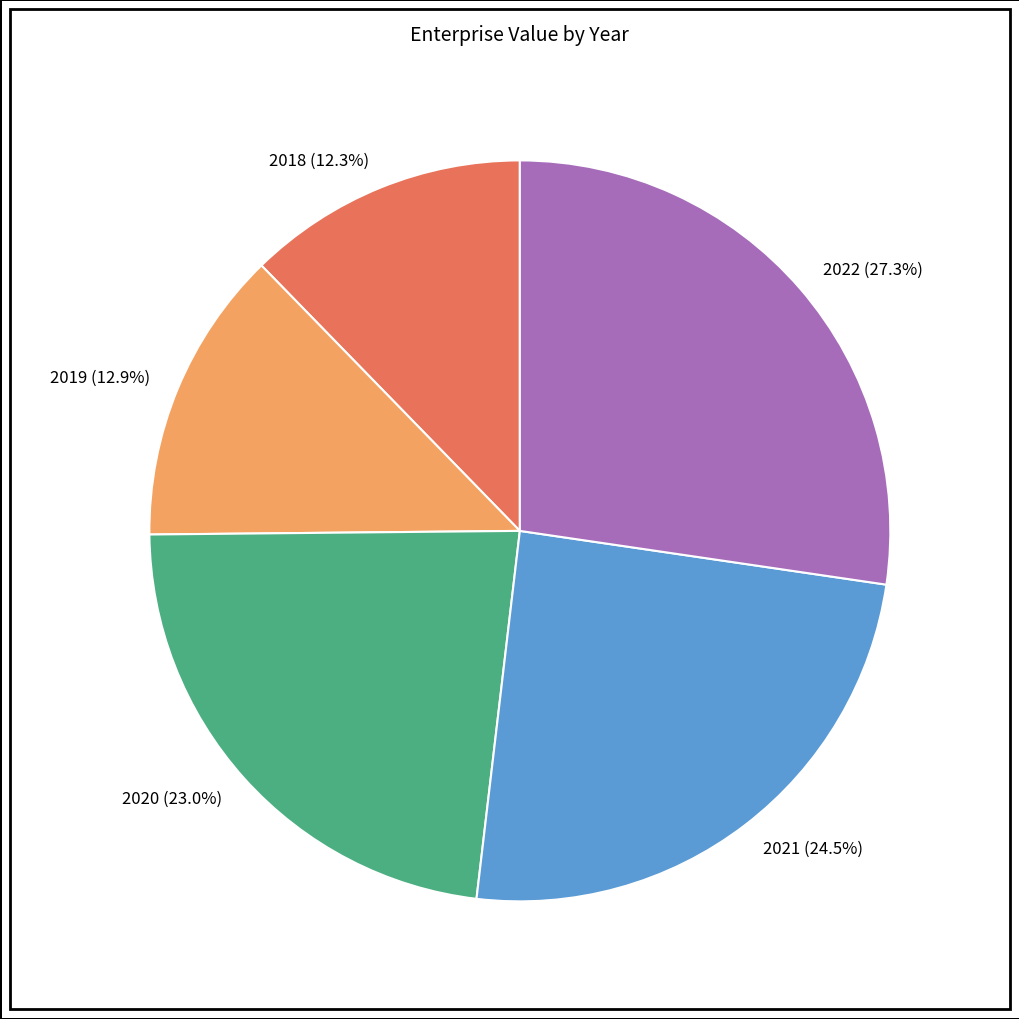

Combined, do 2019 (12.9%) and 2021 (24.5%) account for over 50%?

No